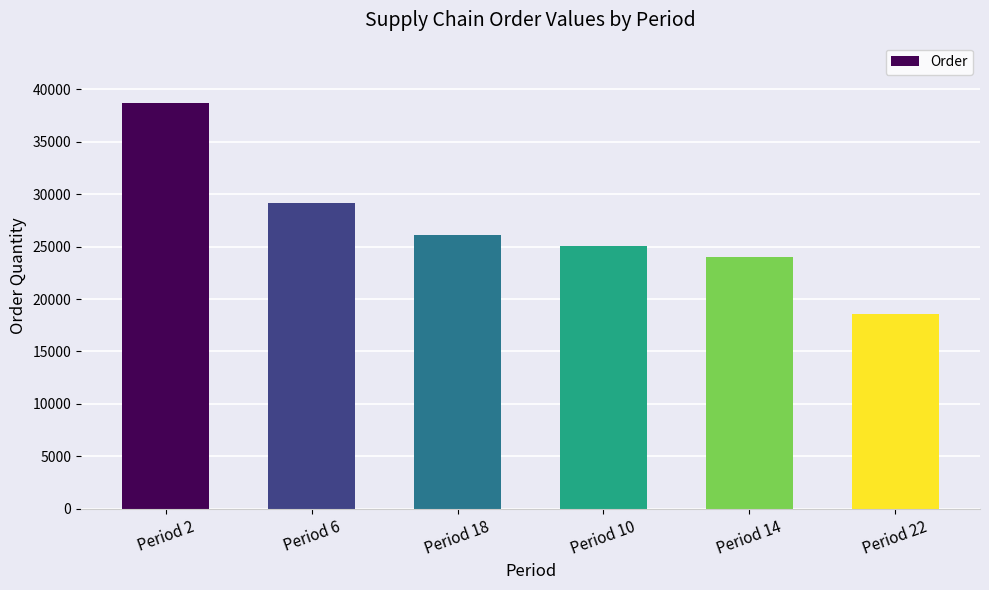

The chart shows a value of 39508 at Period 10. True or false?

False